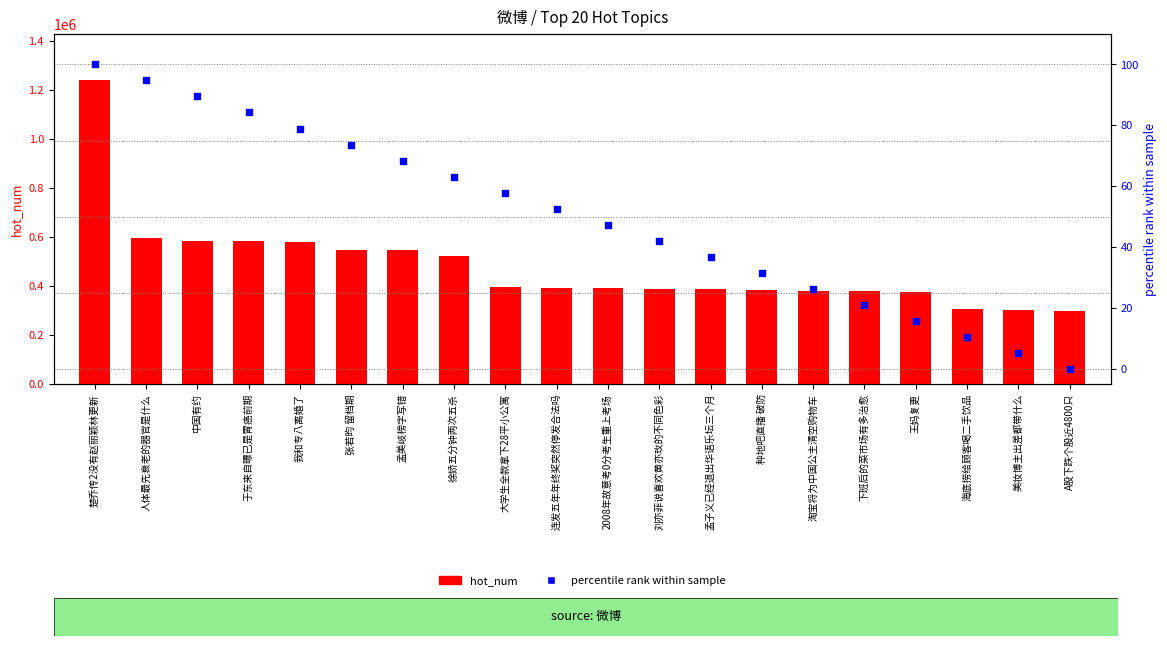

Which series has the largest total across all categories?

hot_num